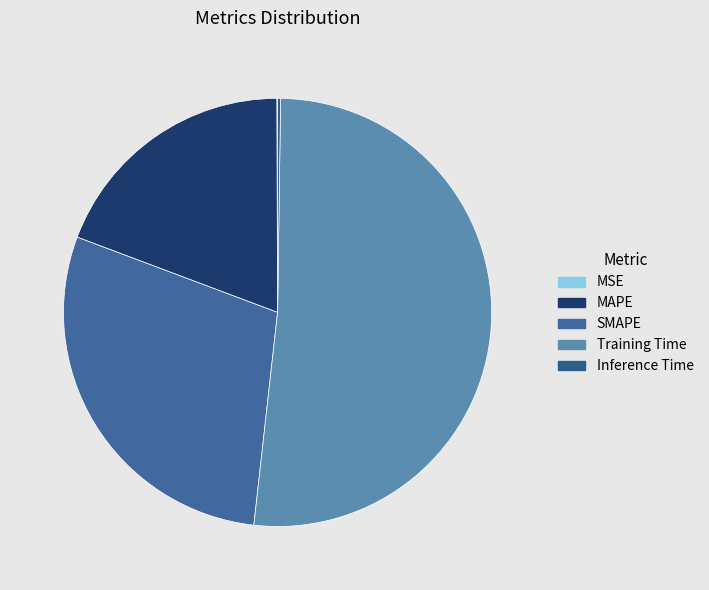

Rank the categories by value from lowest to highest.

MSE, Inference Time, MAPE, SMAPE, Training Time